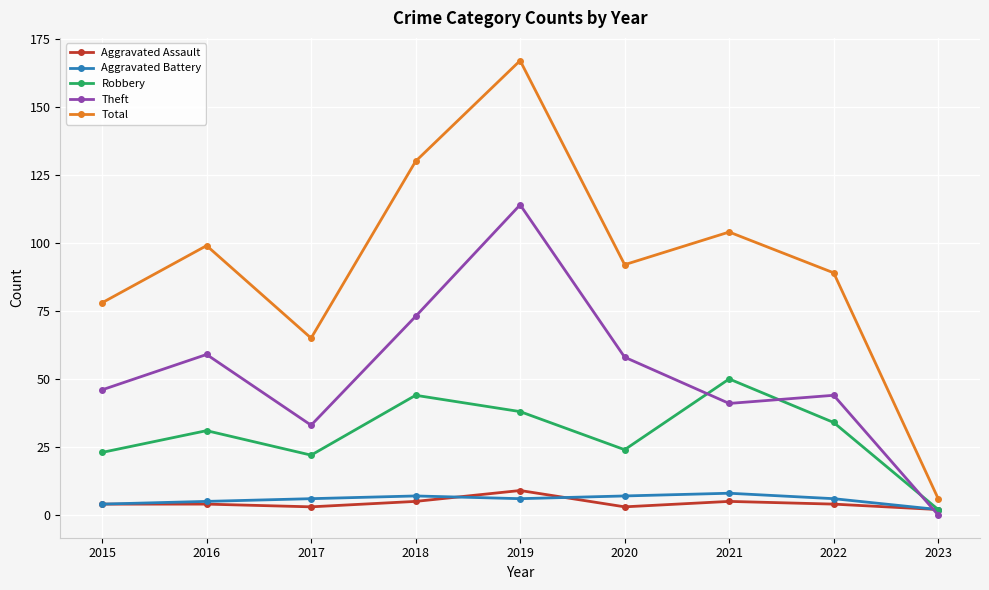

What is the sum of the Aggravated Assault values at 2021 and 2018?

10